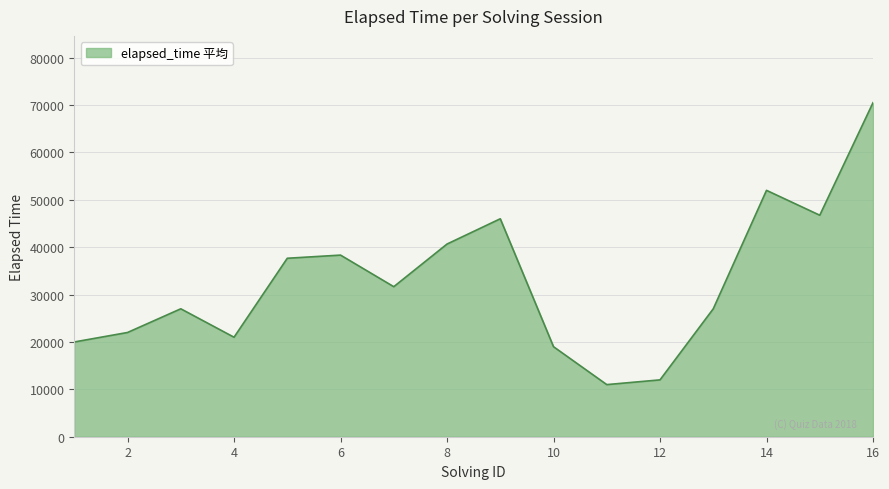

What is the difference between the maximum and minimum values?

59500